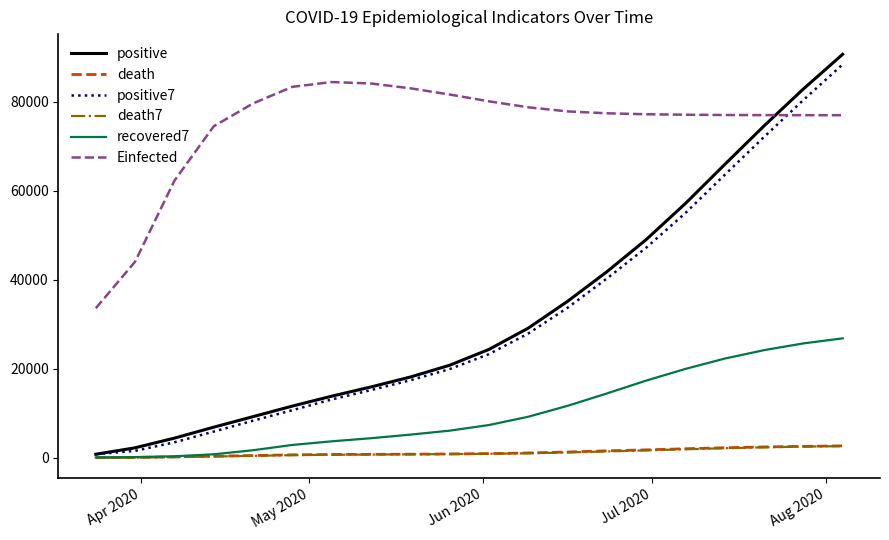

Count the number of data series in this chart.

6